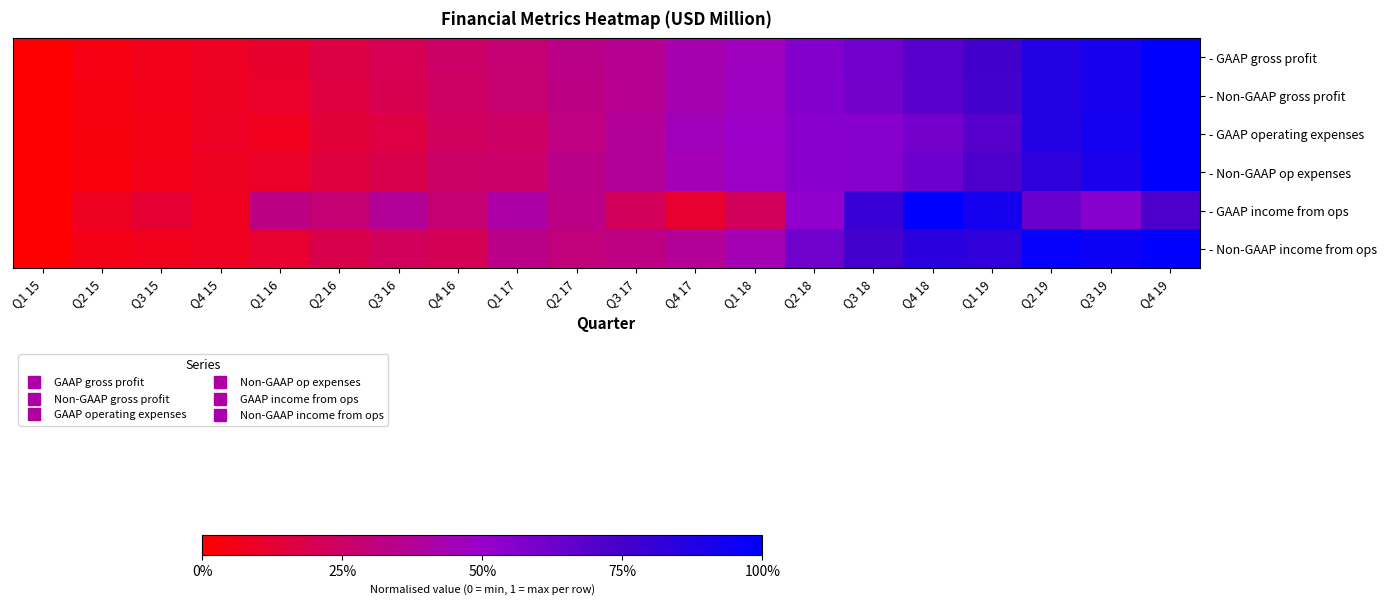

Which series has the largest range (max minus min)?

- Non-GAAP gross profit